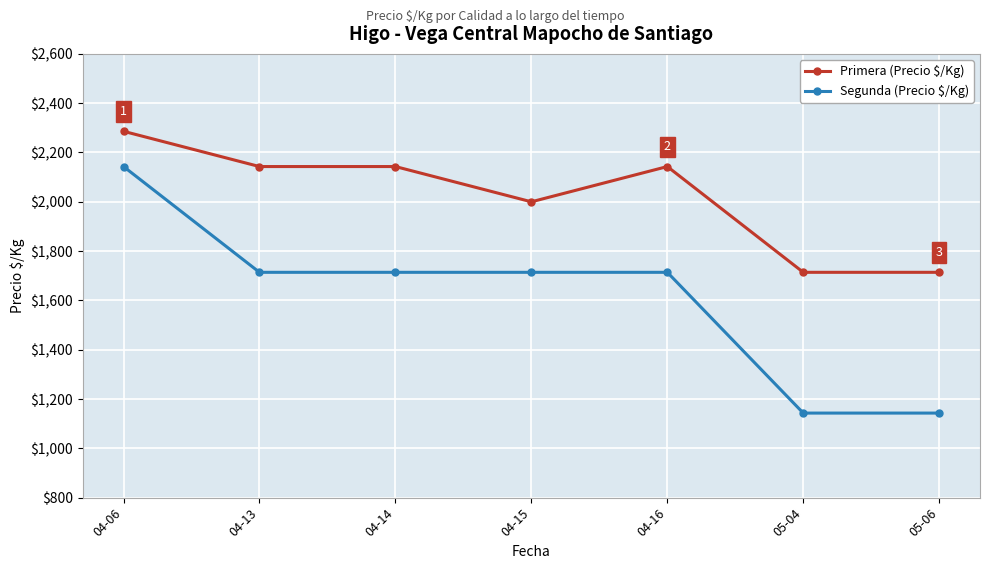

At which label does Segunda (Precio $/Kg) reach its peak?

04-06